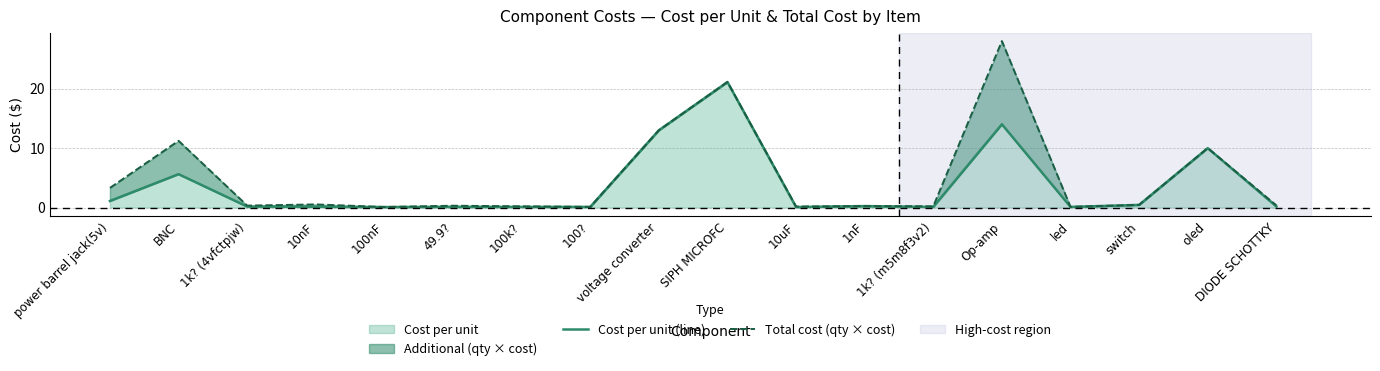

What is the difference between the maximum and minimum values in the Total cost (qty × cost) series?

27.9